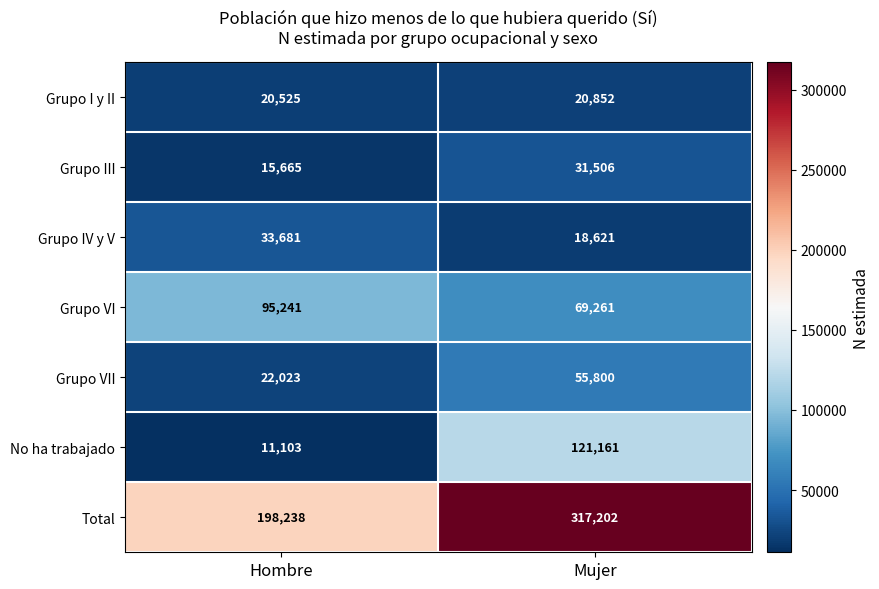

What is the difference between the Grupo IV y V values at Mujer and Hombre?

15060